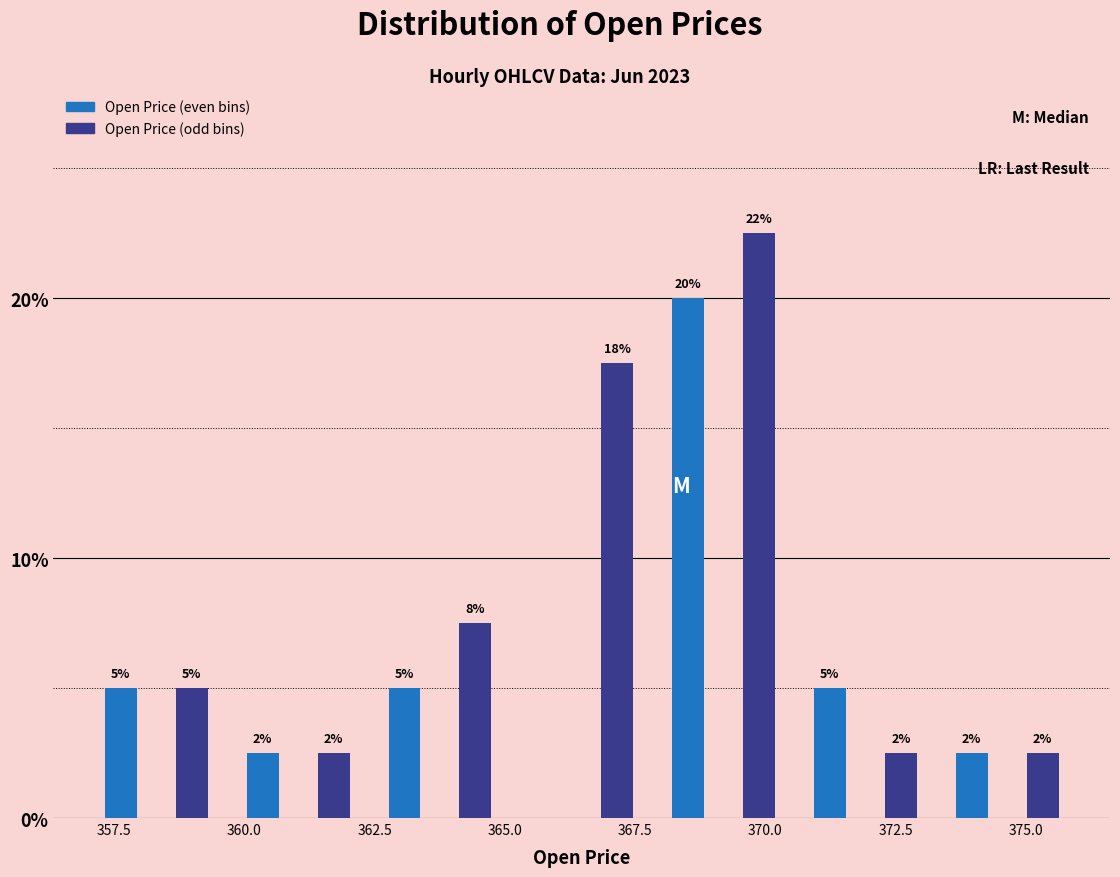

Read against the x-axis, roughly where is the centre of the tallest bar?

370.0